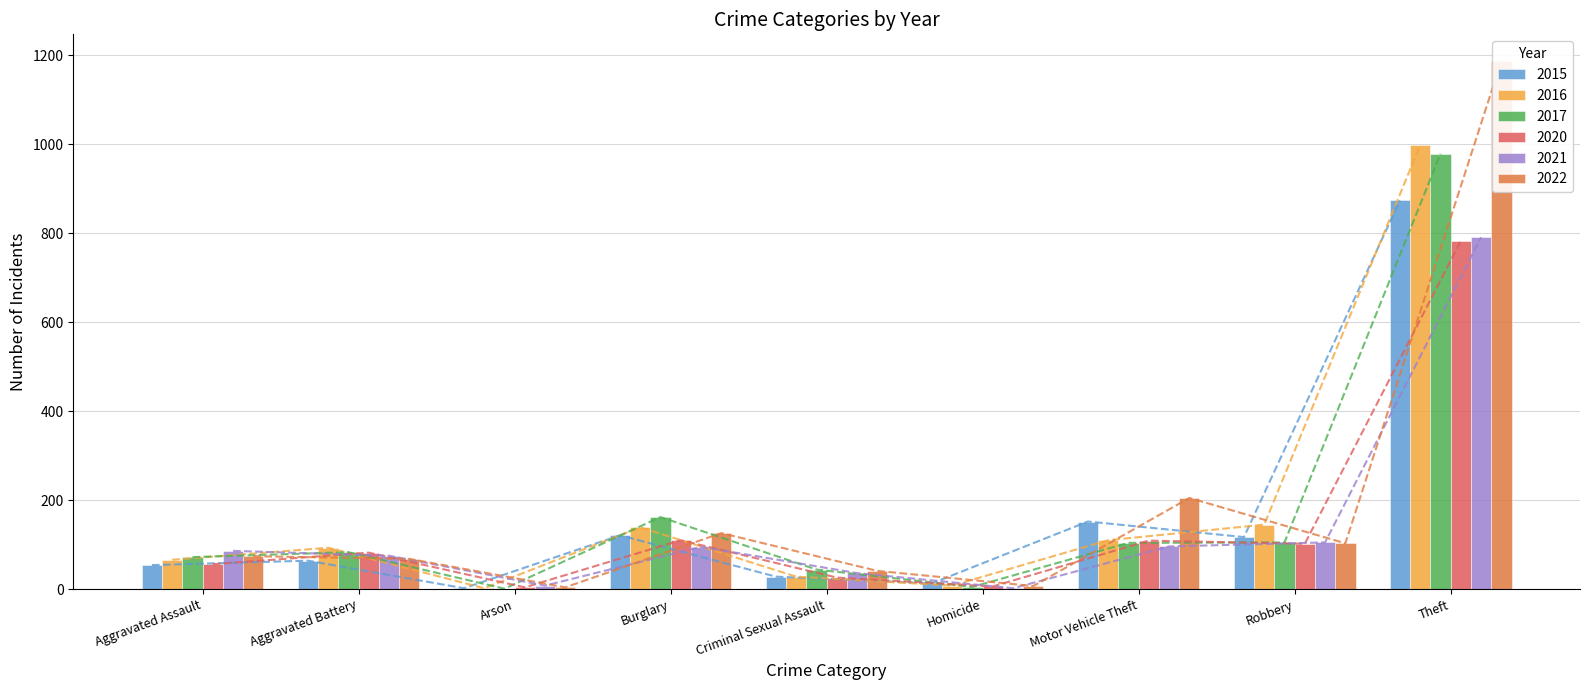

Reading right to left, what are all the values shown in this chart?

2015: Theft=874	Robbery=117	Motor Vehicle Theft=152	Homicide=13	Criminal Sexual Assault=28	Burglary=121	Arson=2	Aggravated Battery=64	Aggravated Assault=54
2016: Theft=999	Robbery=145	Motor Vehicle Theft=110	Homicide=8	Criminal Sexual Assault=28	Burglary=139	Arson=2	Aggravated Battery=93	Aggravated Assault=66
2017: Theft=979	Robbery=105	Motor Vehicle Theft=104	Homicide=5	Criminal Sexual Assault=44	Burglary=162	Arson=1	Aggravated Battery=83	Aggravated Assault=72
2020: Theft=783	Robbery=102	Motor Vehicle Theft=109	Homicide=6	Criminal Sexual Assault=26	Burglary=110	Arson=4	Aggravated Battery=82	Aggravated Assault=56
2021: Theft=791	Robbery=105	Motor Vehicle Theft=96	Homicide=2	Criminal Sexual Assault=36	Burglary=95	Arson=8	Aggravated Battery=75	Aggravated Assault=86
2022: Theft=1188	Robbery=103	Motor Vehicle Theft=205	Homicide=7	Criminal Sexual Assault=41	Burglary=126	Arson=4	Aggravated Battery=68	Aggravated Assault=74